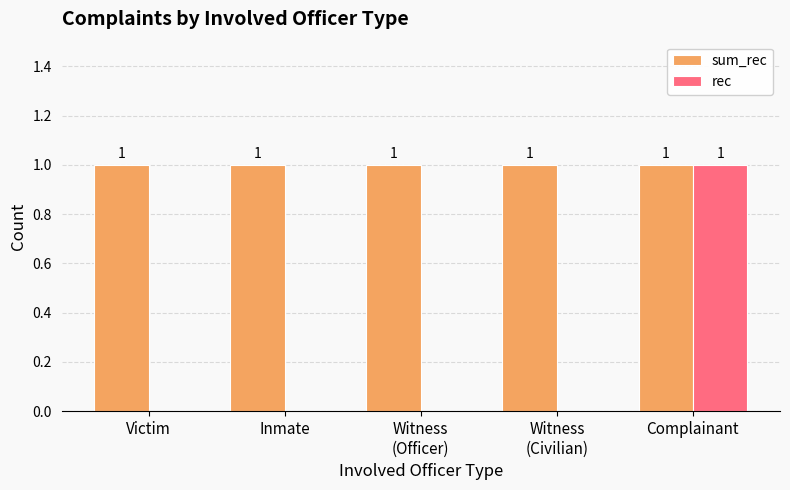

At which label does rec reach its peak?

Complainant